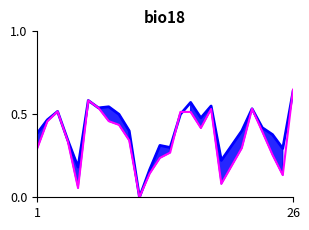

At which category is the sum across all series the highest?

26